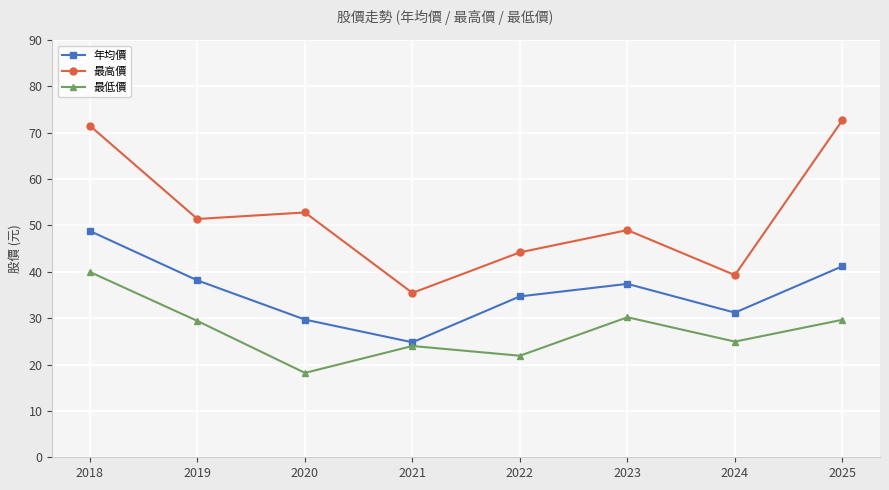

What is the smallest value displayed?

18.2